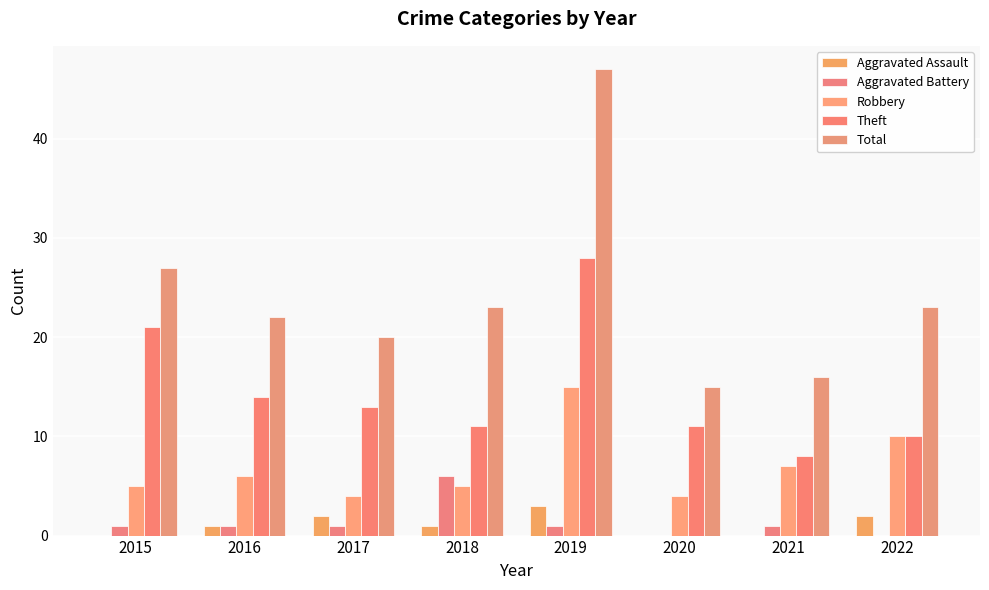

What is the value of the Total bar at the 5th from the left?

47